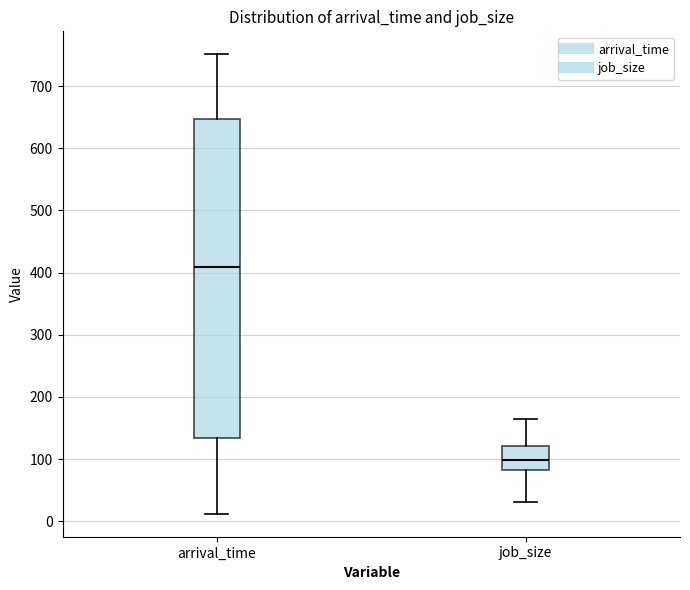

Which box is the tallest, from its lower edge to its upper edge?

arrival_time